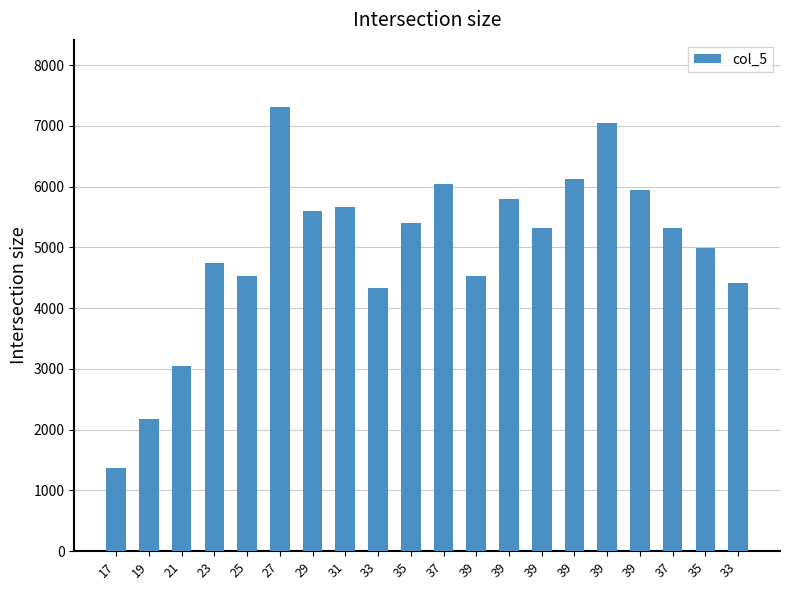

What is the change in value from 29 to 37?

+446.5